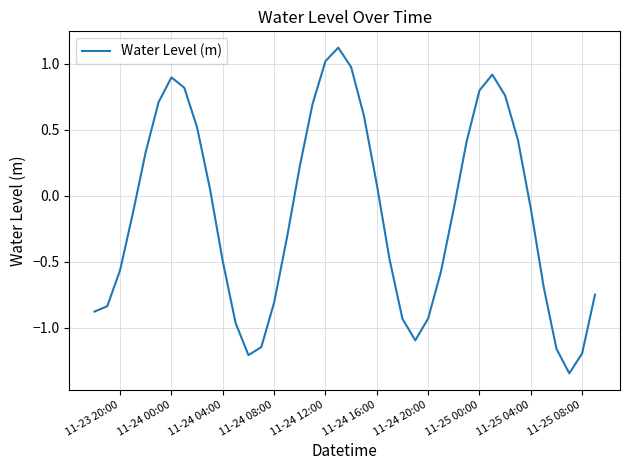

What is the difference between the maximum and minimum values?

2.5